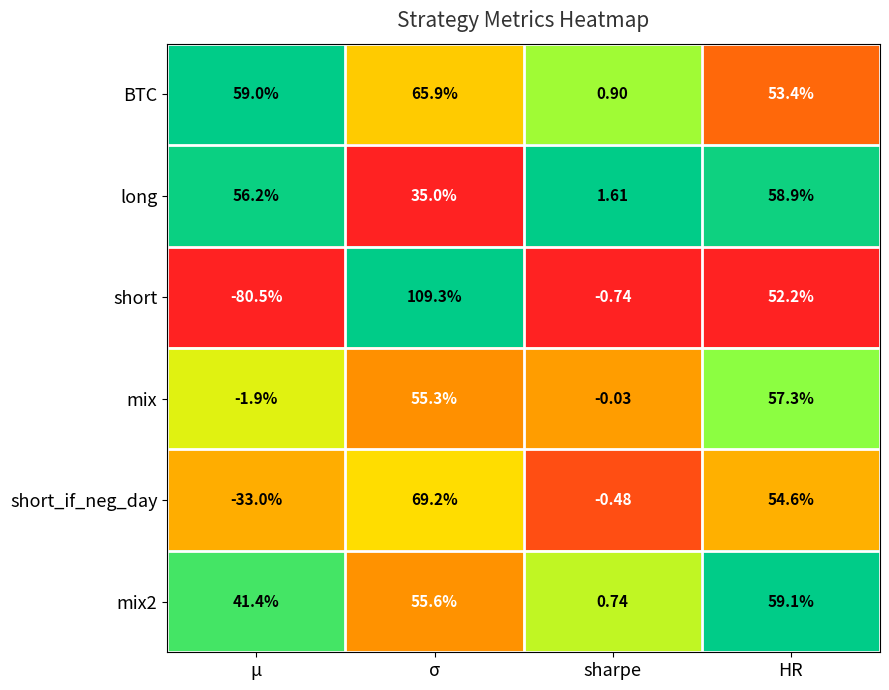

What is the total value across all series at HR?

335.5